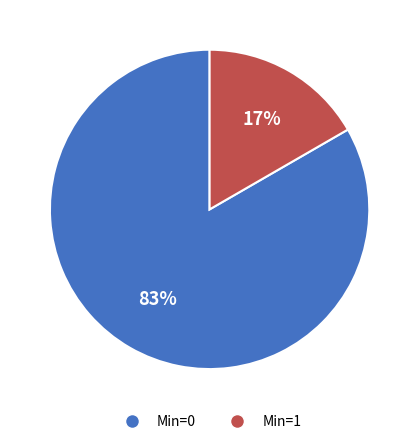

The Min=0 slice represents 76% of the pie. True or false?

False